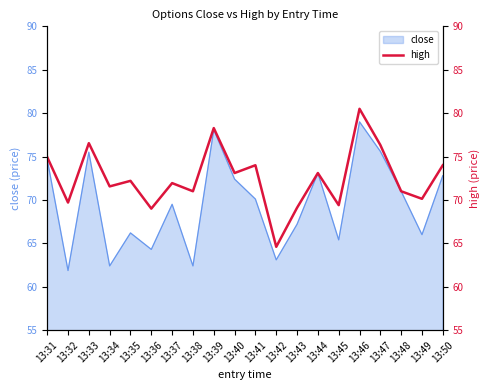

At which label does close reach its peak?

13:46